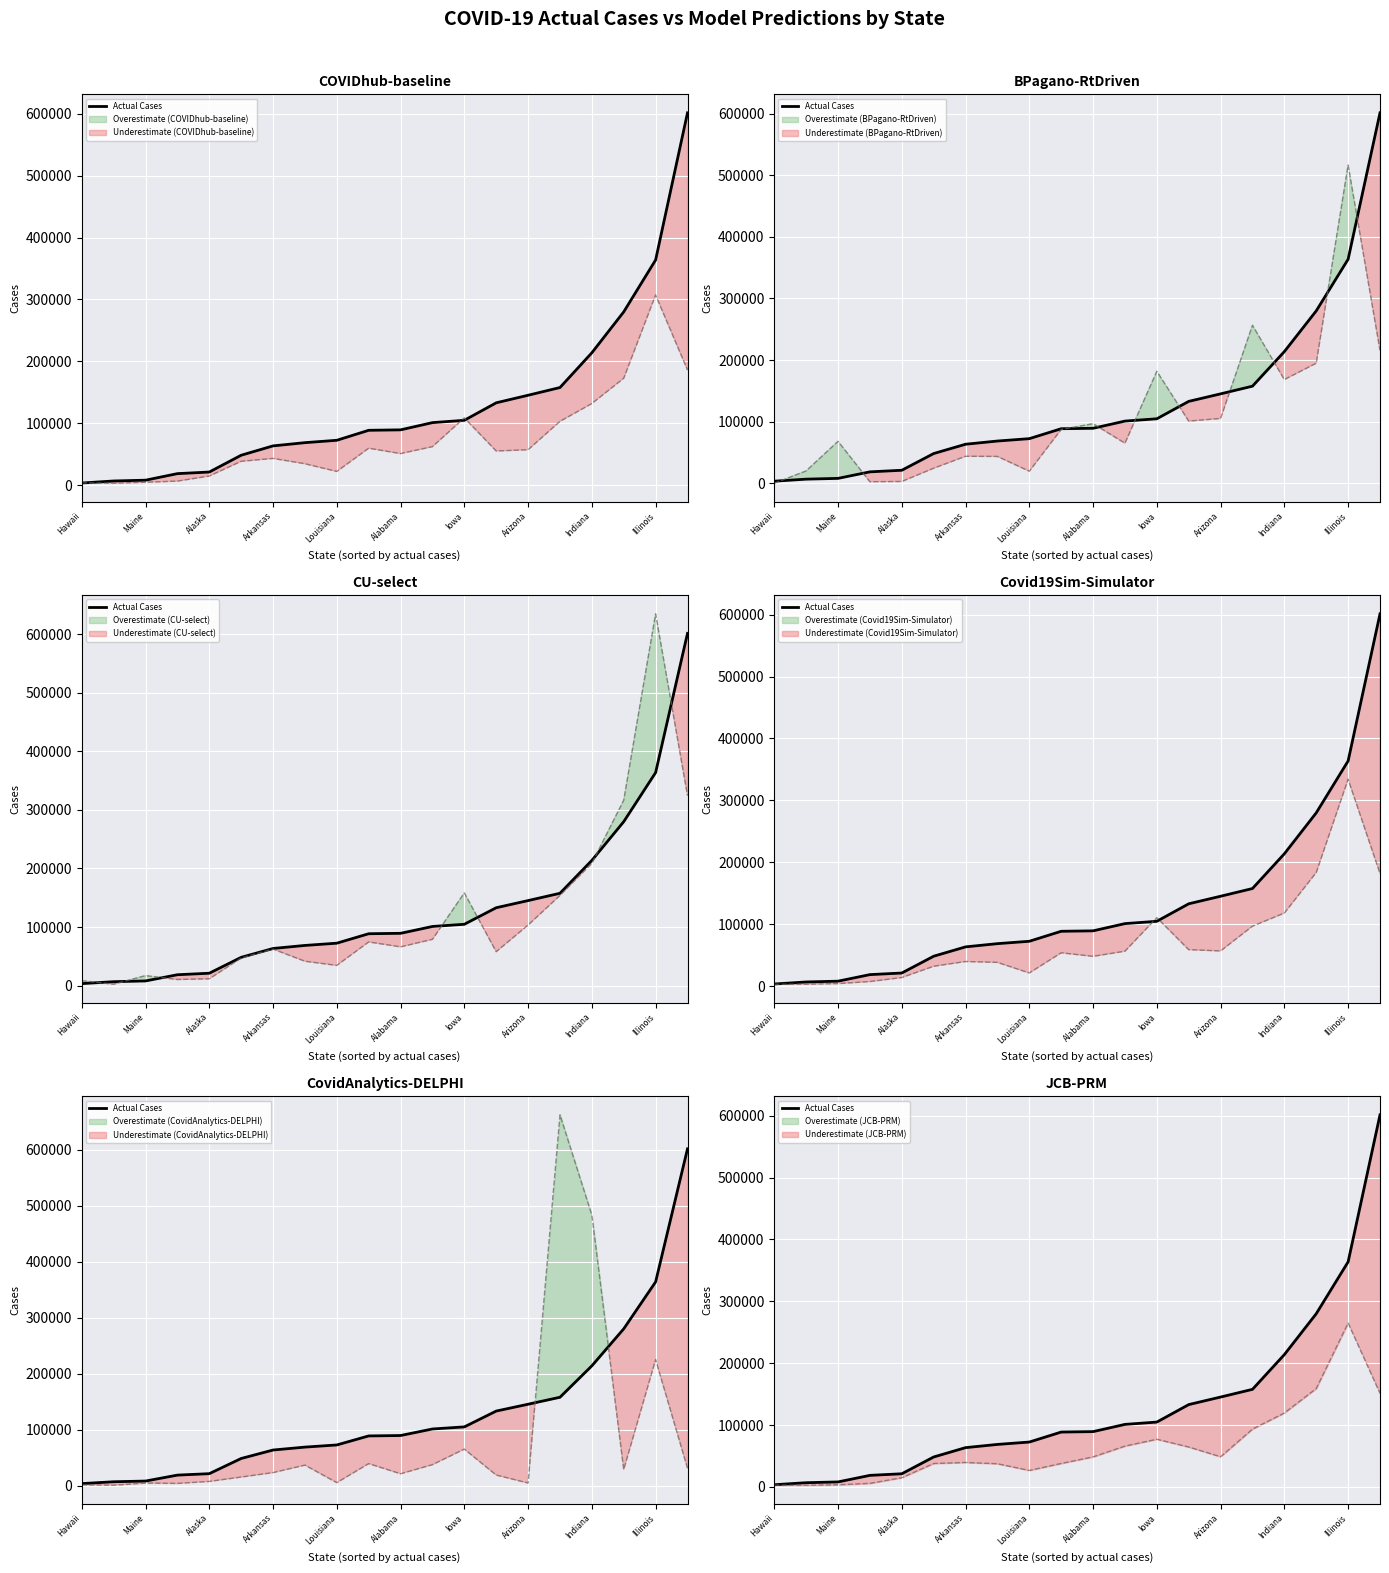

The value at 19 is 174152. True or false?

False